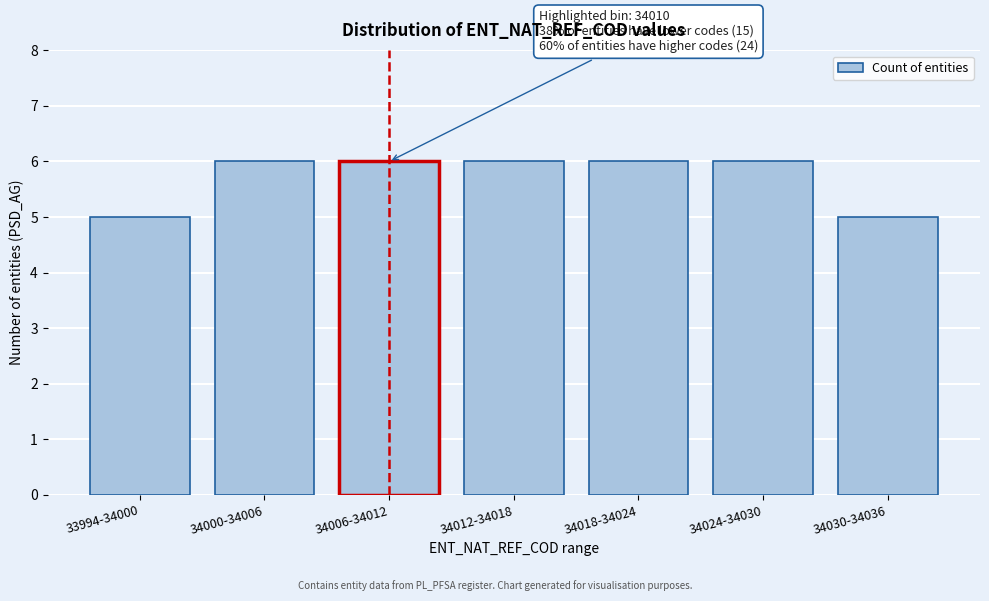

Reading left to right, list all the values displayed in this chart.

5	6	6	6	6	6	5